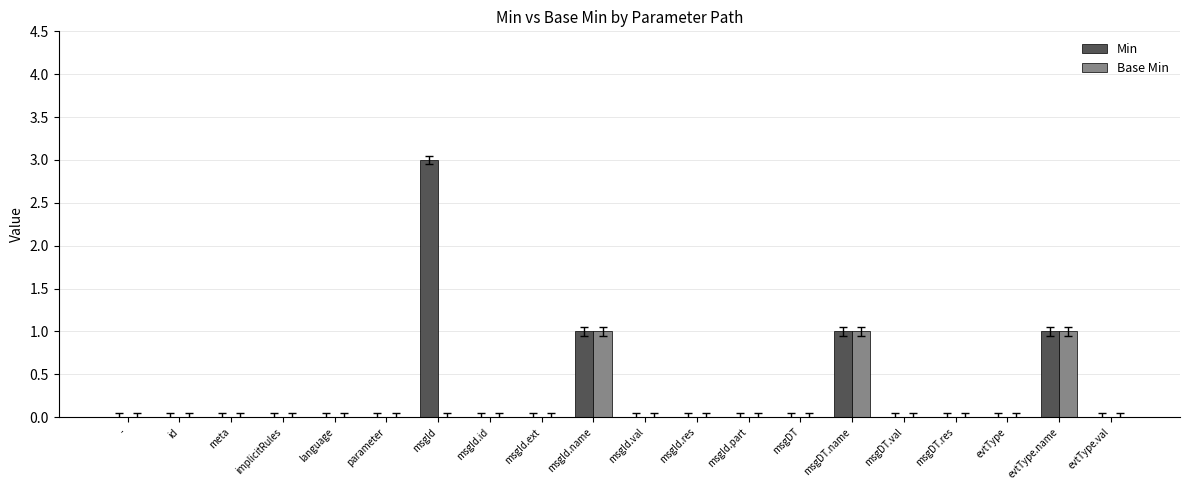

The value of Min at msgId.name is 2. True or false?

False